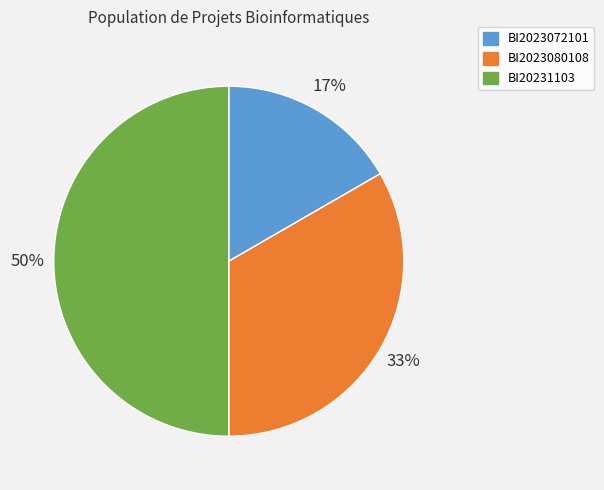

Which slice is the smallest?

BI2023072101